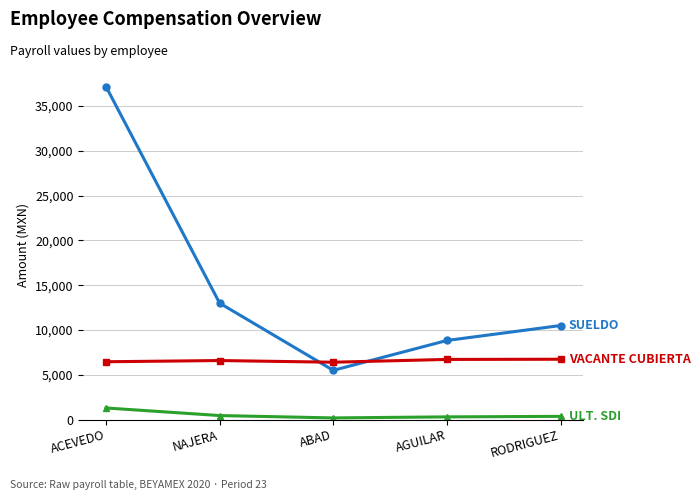

At which category is the sum across all series the highest?

ACEVEDO